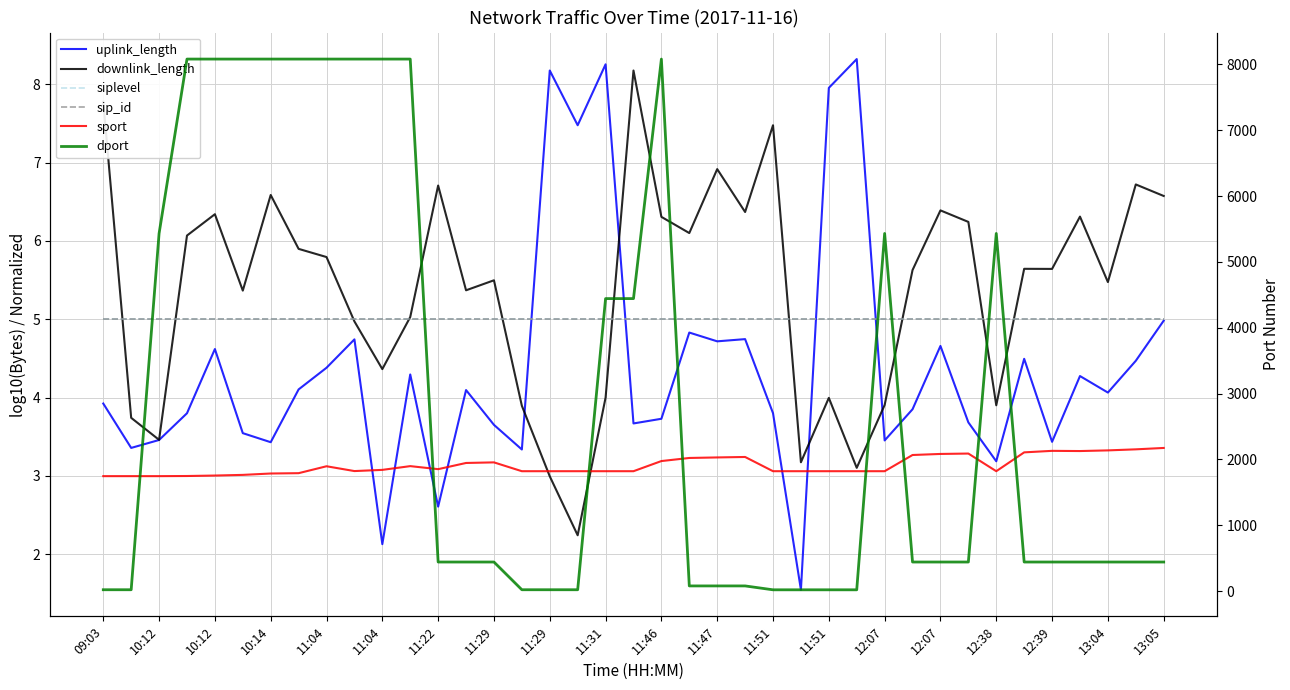

The uplink_length series shows 1.2 at 12:07. True or false?

False